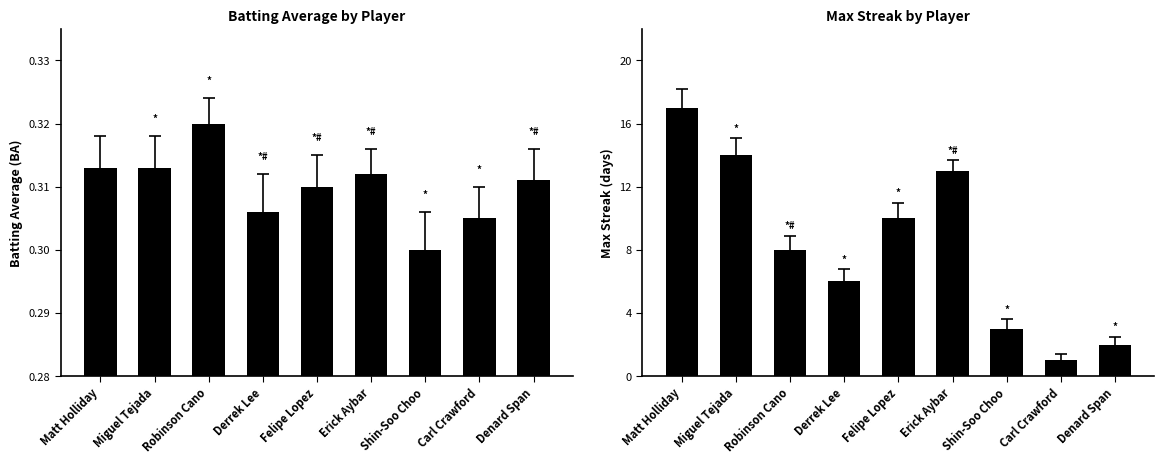

How many data points in Streak are above 8?

4